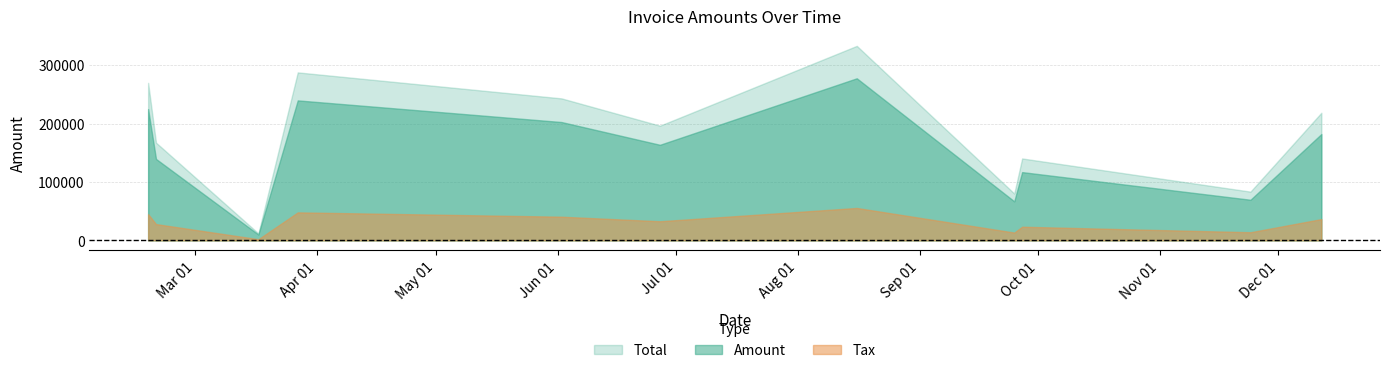

At which label does Total reach its minimum?

2017-03-17